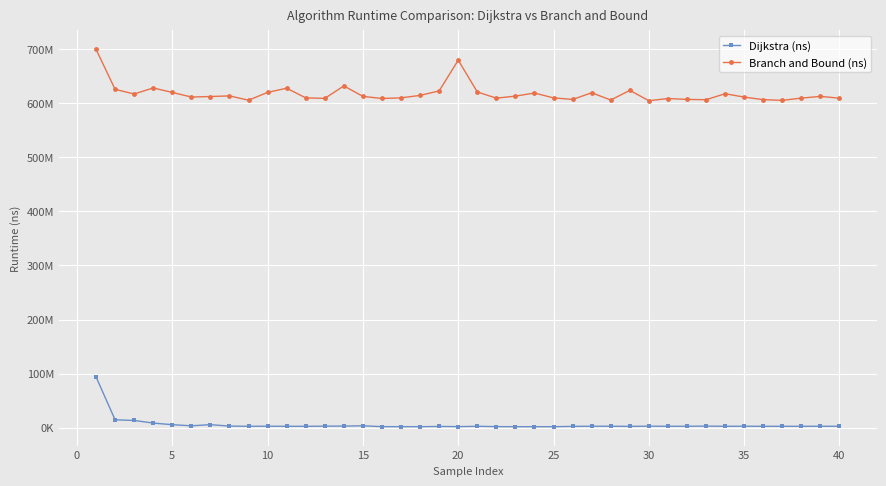

Is this an area chart (filled region under the line)?

No